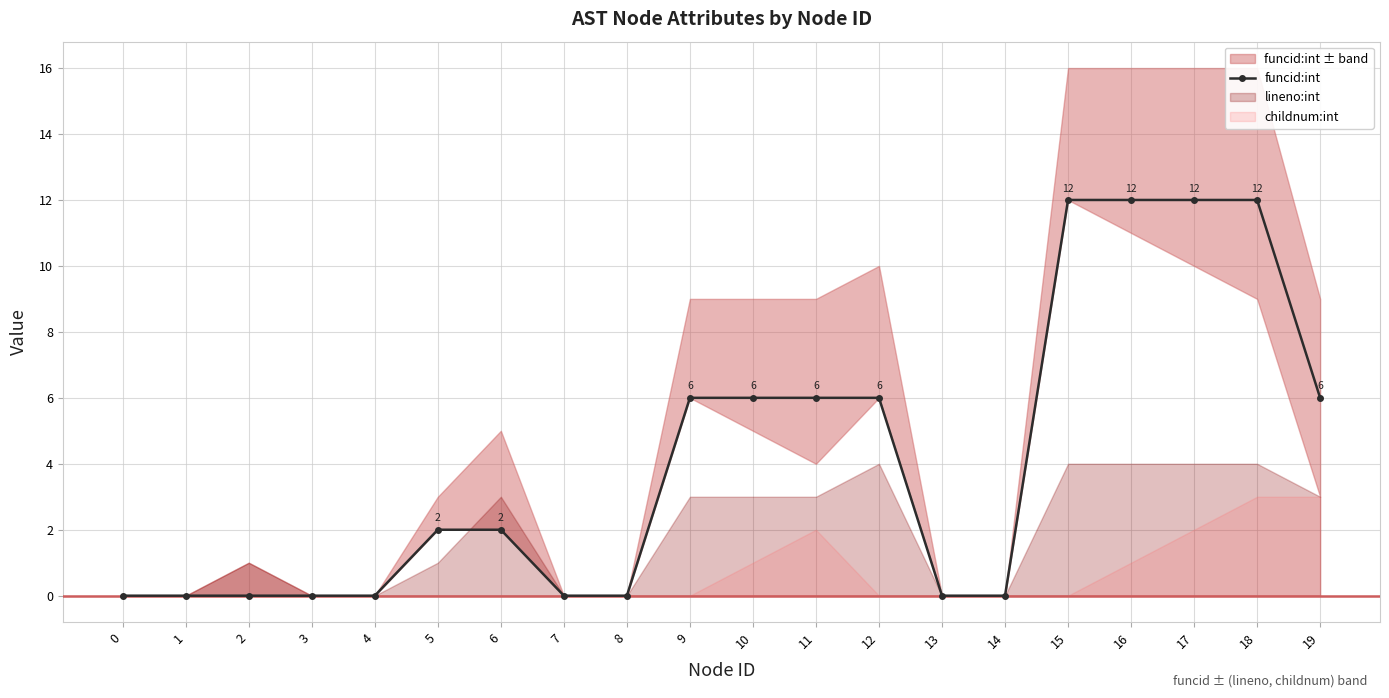

List the labels in order of value, smallest first.

0, 1, 2, 3, 4, 7, 8, 13, 14, 5, 6, 9, 10, 11, 12, 19, 15, 16, 17, 18